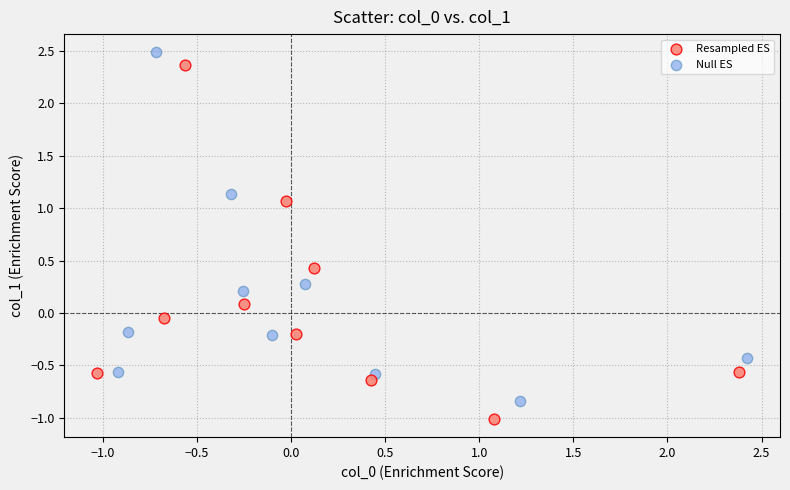

What are all the series names shown in the legend?

Resampled ES, Null ES